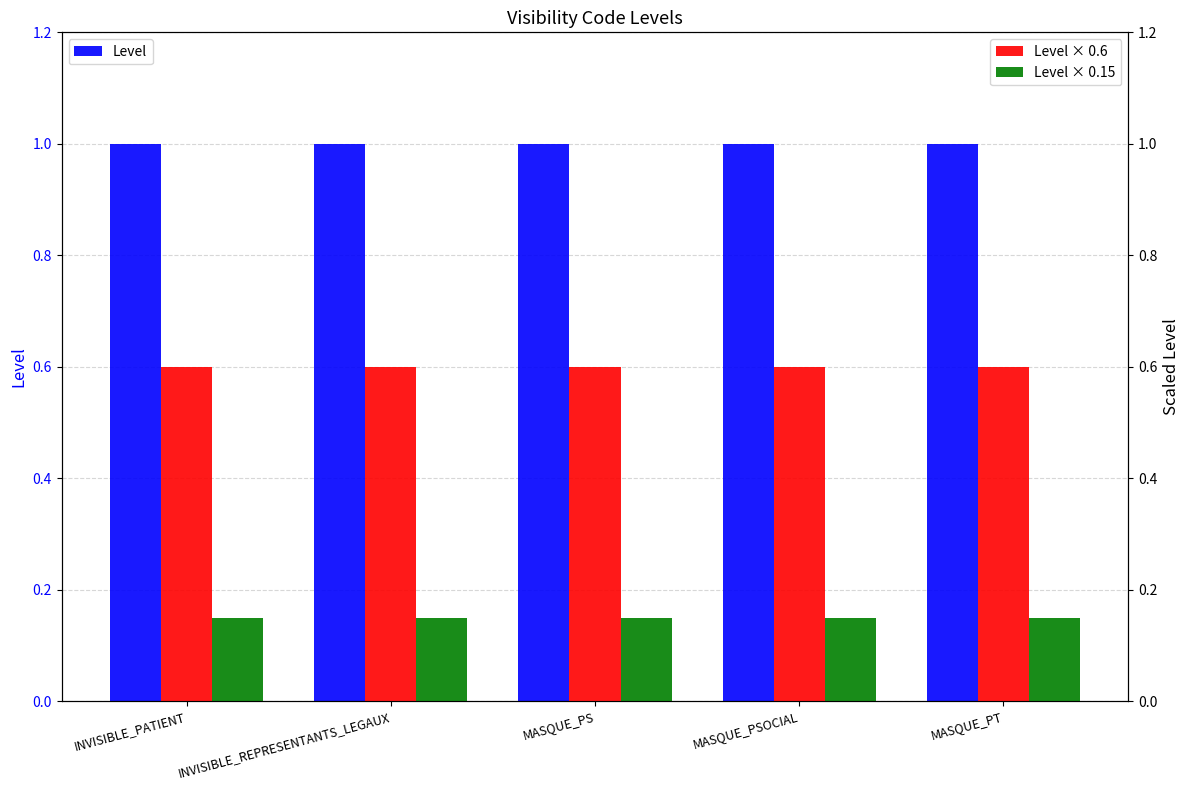

What is the greatest value displayed?

1.0